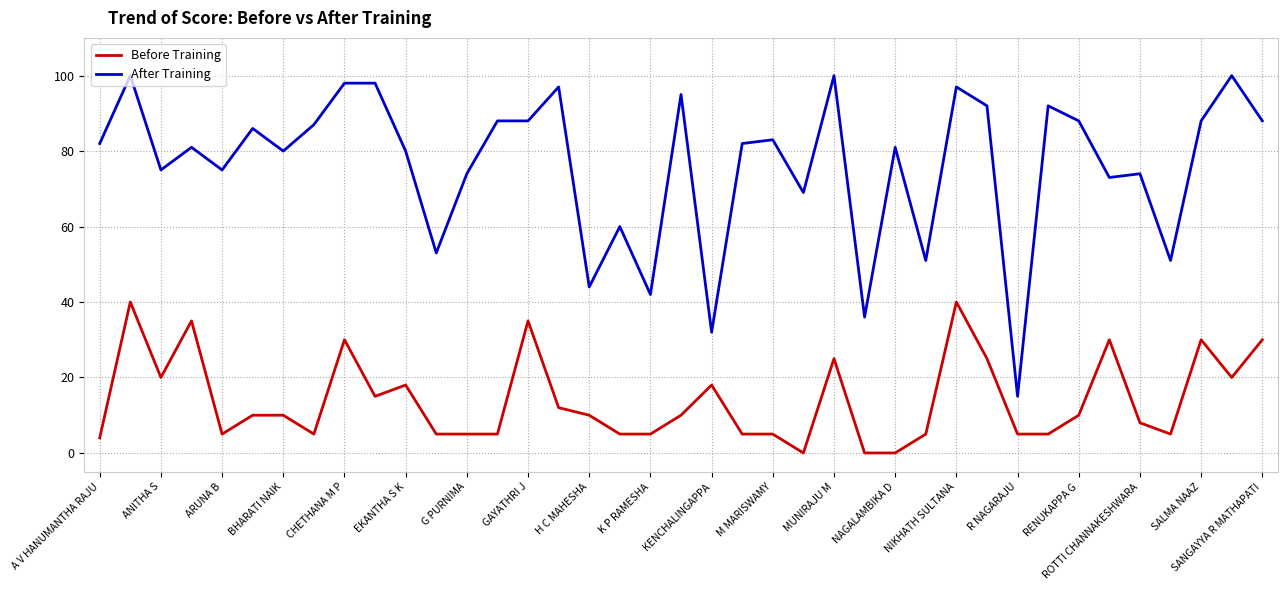

How many lines are shown in the chart?

2